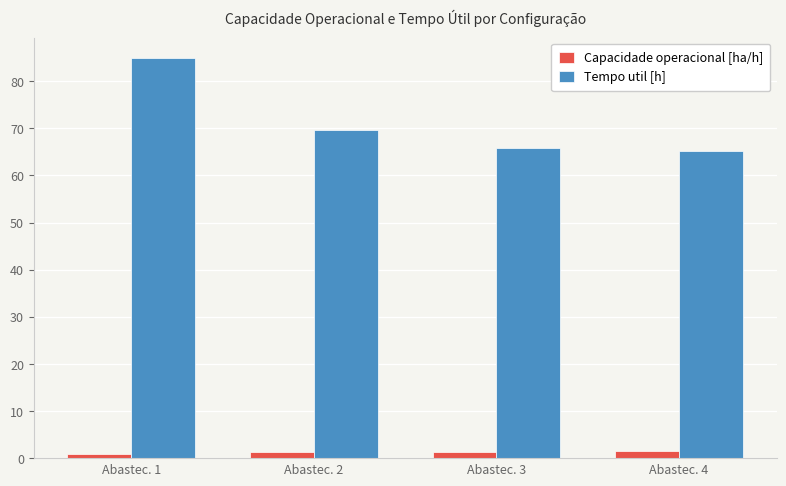

The Tempo util [h] series shows 69.7 at Abastec. 2. True or false?

True